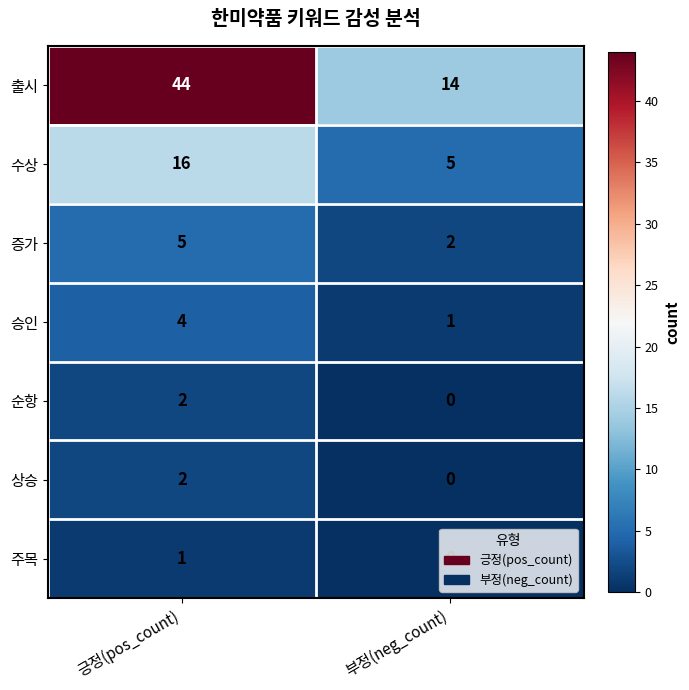

Rank the categories by 승인 value from highest to lowest.

긍정(pos_count), 부정(neg_count)